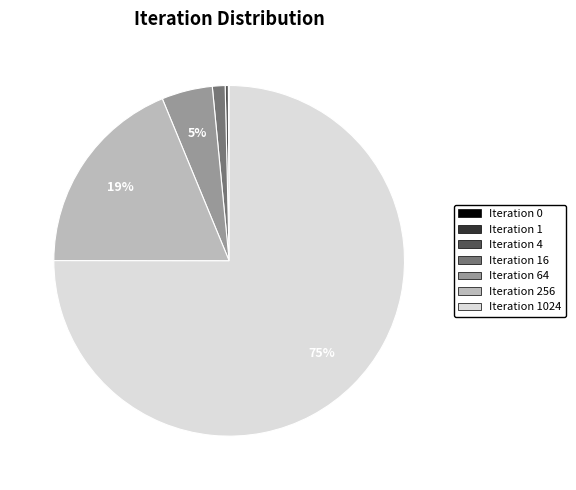

To the nearest percent, what is the average slice percentage?

14%